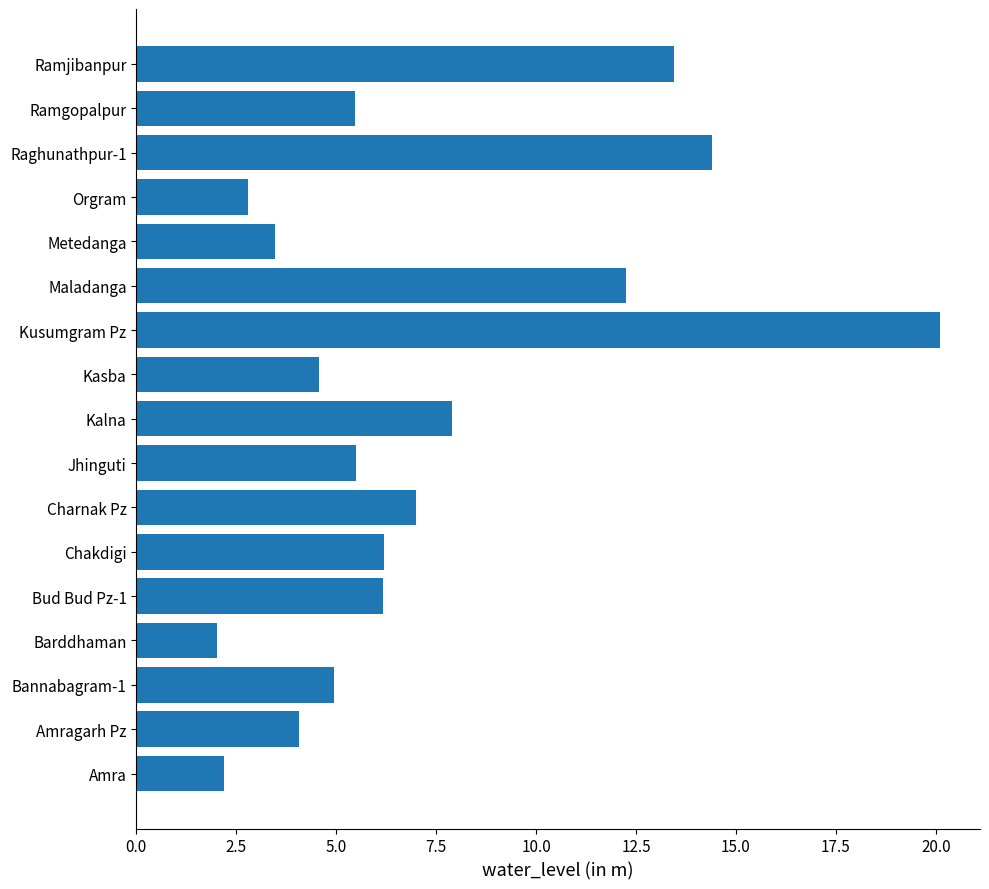

Read the value at Barddhaman.

2.0